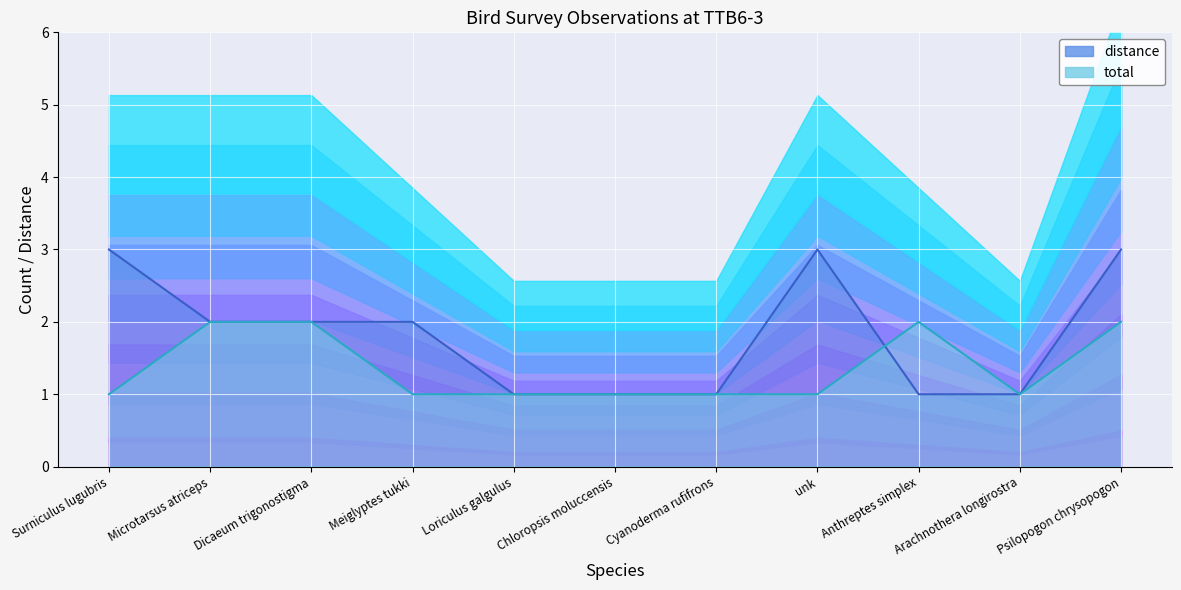

What is the difference between the maximum and second lowest values in the distance series?

2